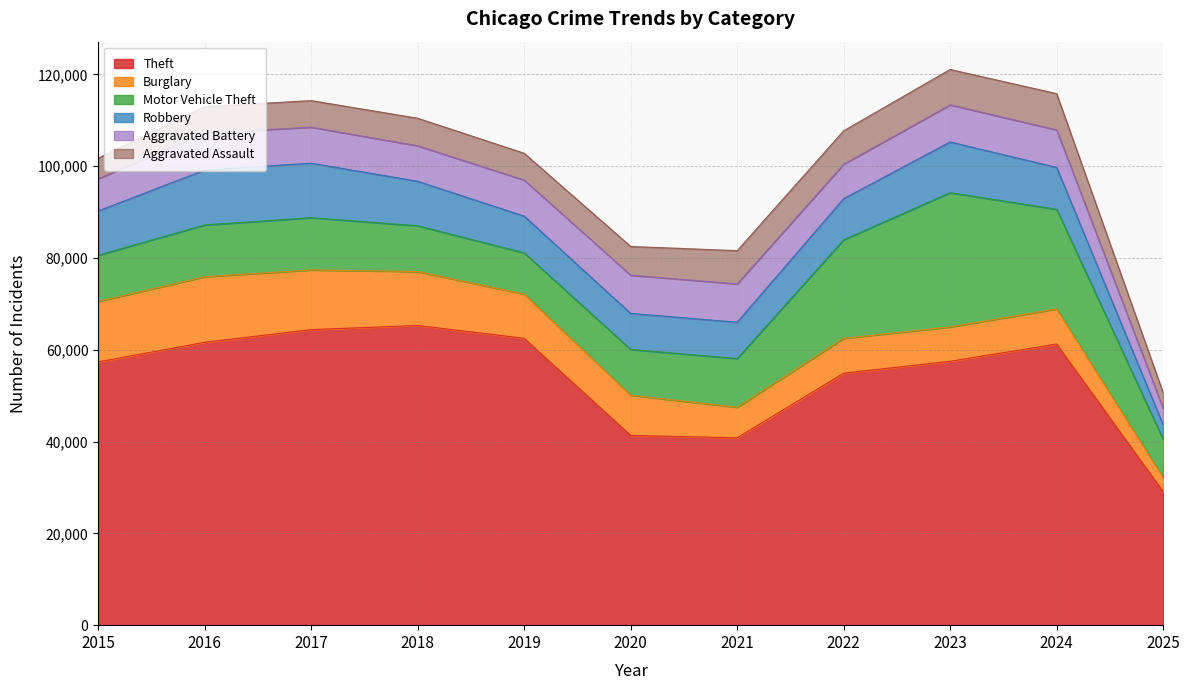

True or false: Motor Vehicle Theft and Theft intersect in this chart.

False